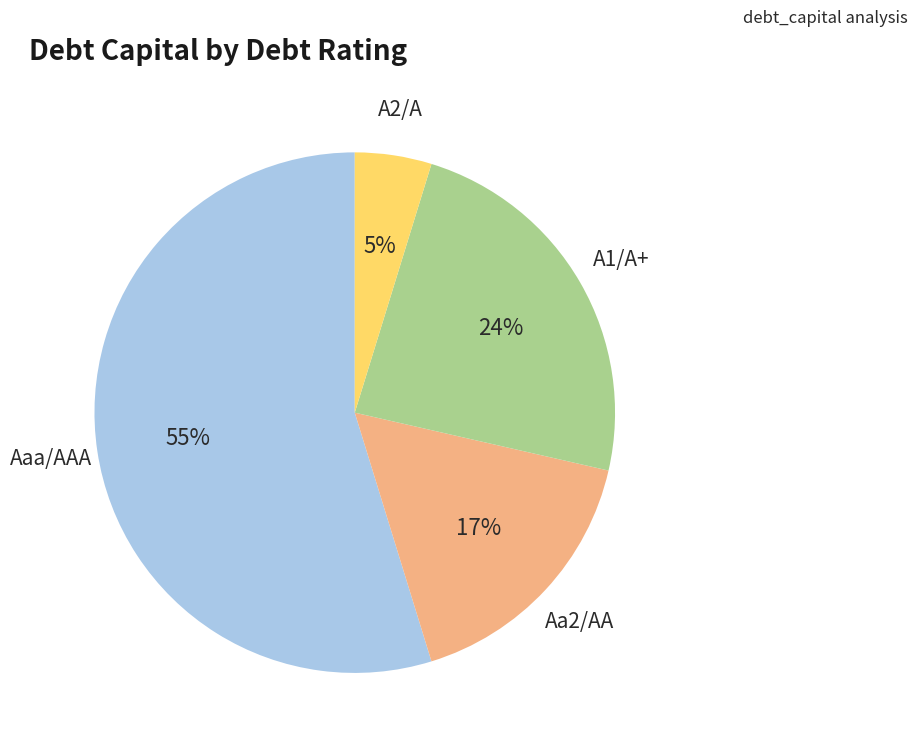

Is there any slice that represents more than half of the pie?

Yes